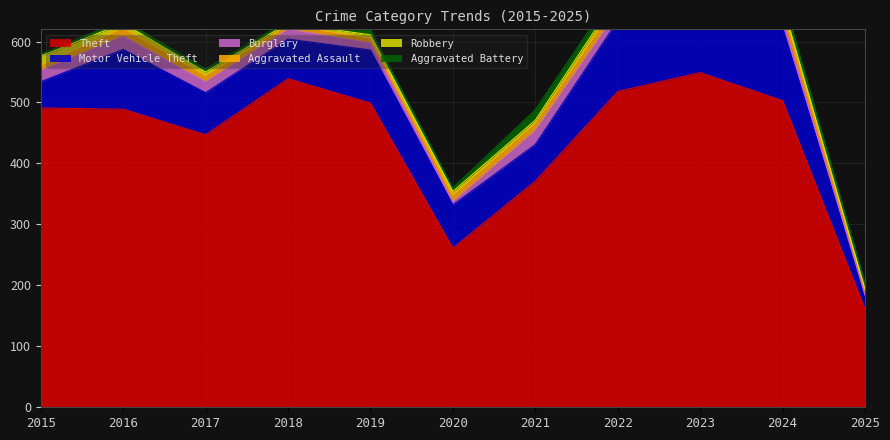

Is it true that Burglary equals 18 at 2017?

True